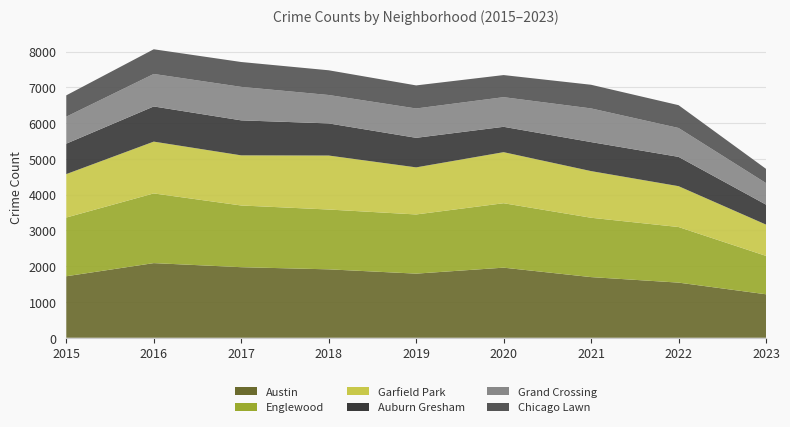

Reading left to right, transcribe all the data shown in this chart.

Austin: 1719	2086	1972	1912	1792	1959	1695	1541	1215
Englewood: 1641	1948	1725	1672	1654	1801	1659	1554	1073
Garfield Park: 1214	1448	1401	1509	1316	1427	1304	1142	875
Auburn Gresham: 851	983	978	898	826	709	811	819	558
Grand Crossing: 754	908	936	794	820	828	941	807	602
Chicago Lawn: 596	690	695	691	645	618	661	638	398